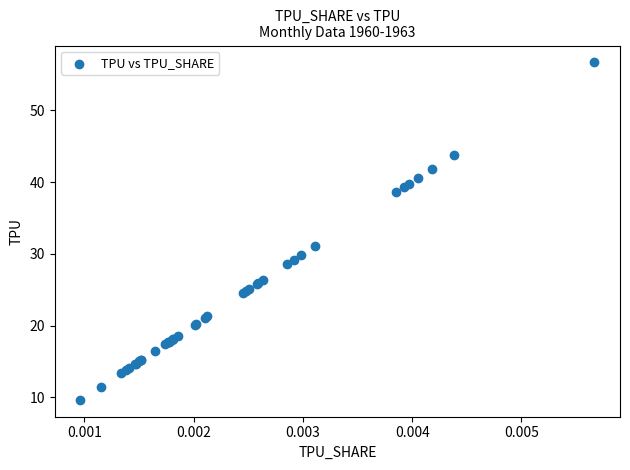

What Y value in the scatter plot is closest to 33?

31.1